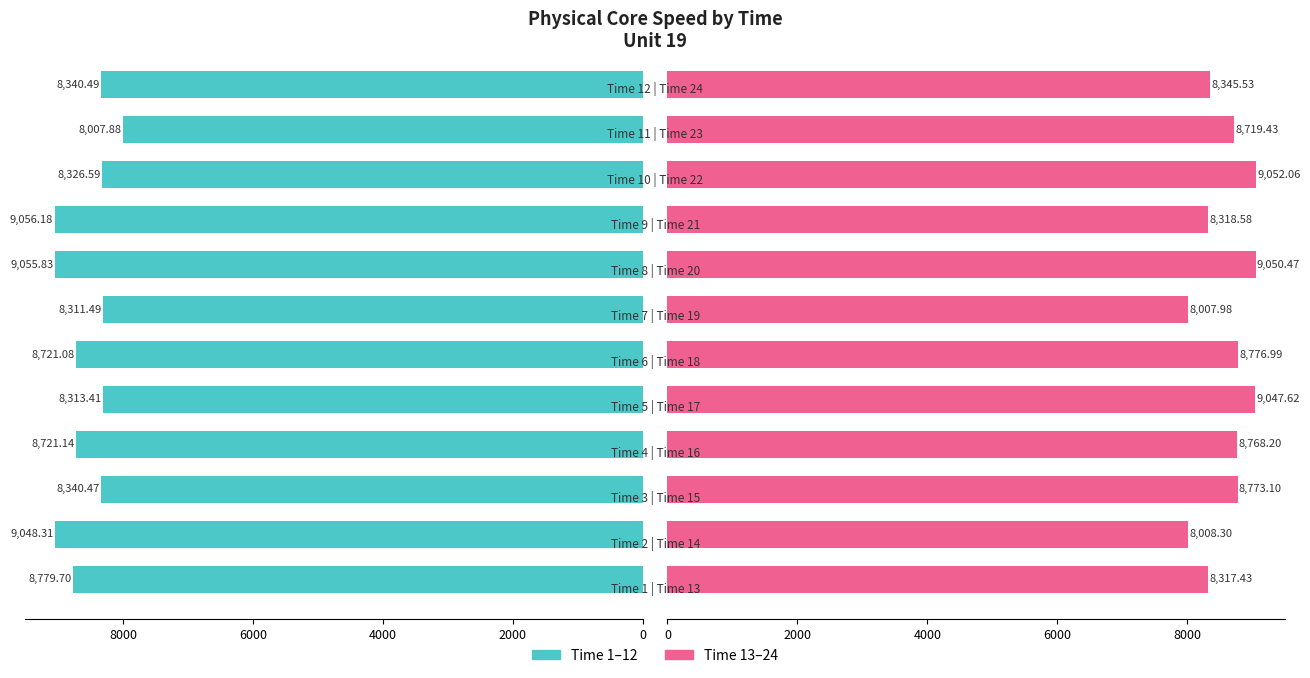

What are all the series names shown in the legend?

Time 1-12, Time 13-24